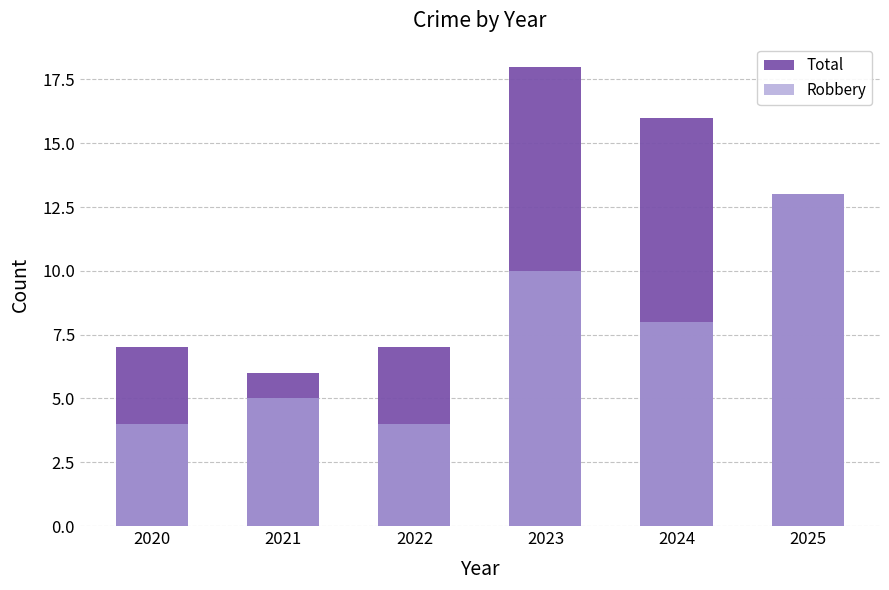

What is the approximate value of Total at 2023, to the nearest 10?

20